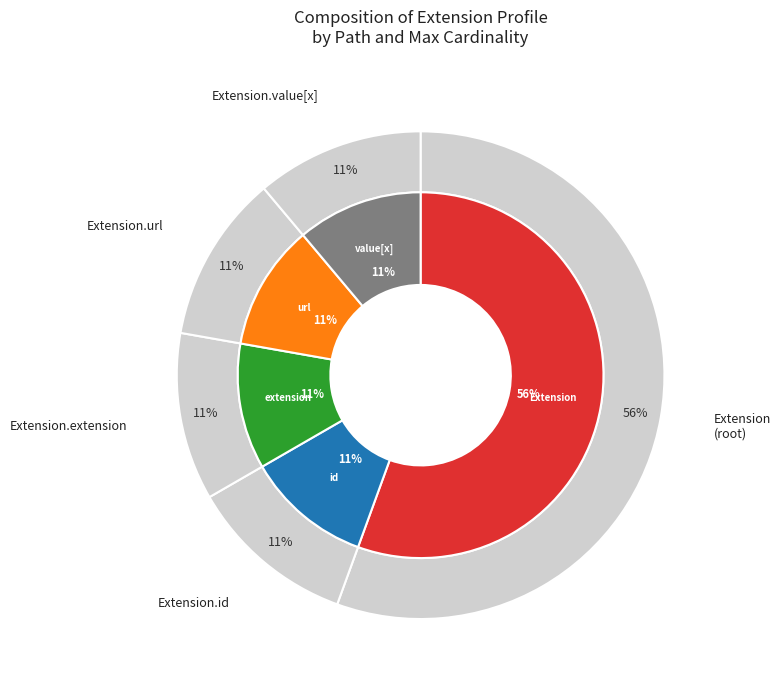

True or false: Extension.extension accounts for 13% of the total.

False